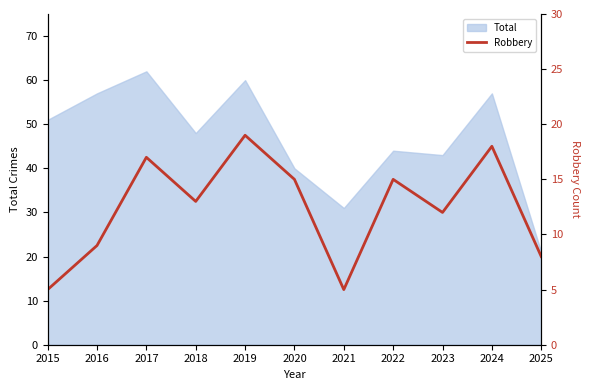

Where is the first local maximum?

2017